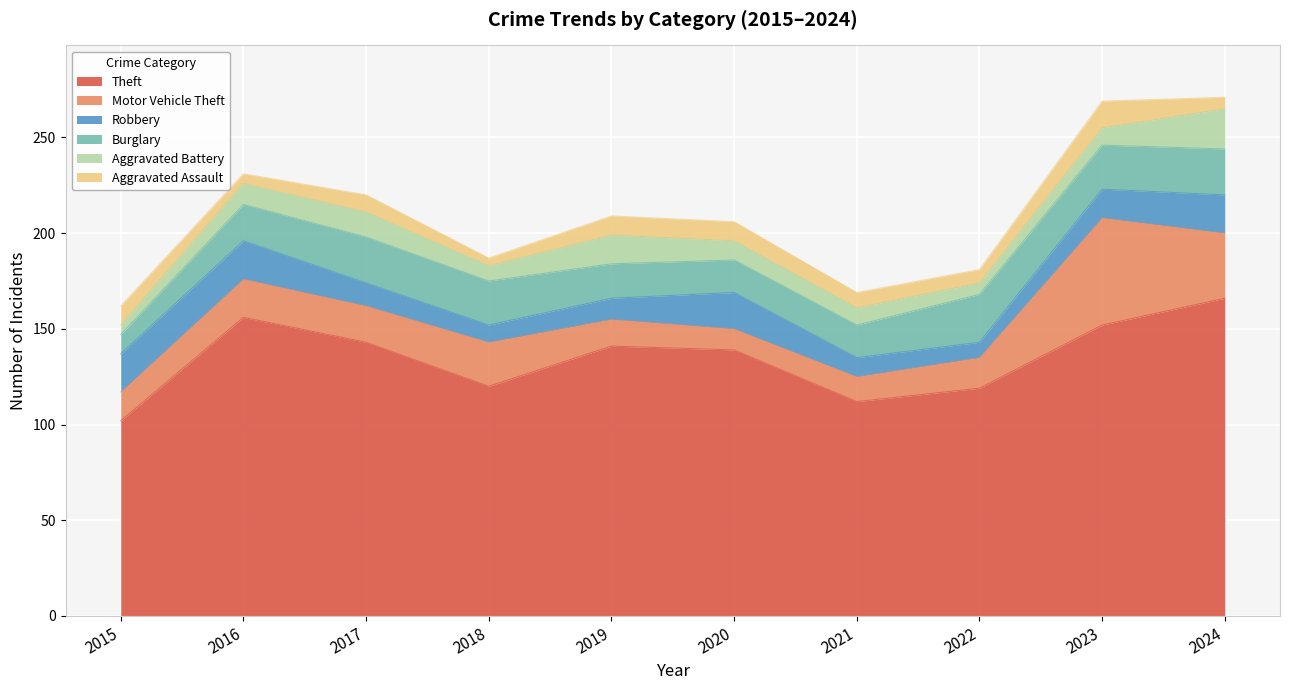

What is the lowest value of the Aggravated Assault series?

4